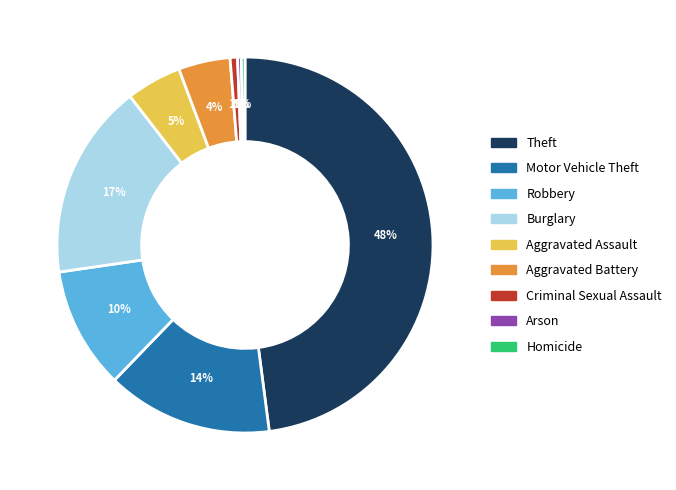

To the nearest percent, what is the average slice percentage?

11%